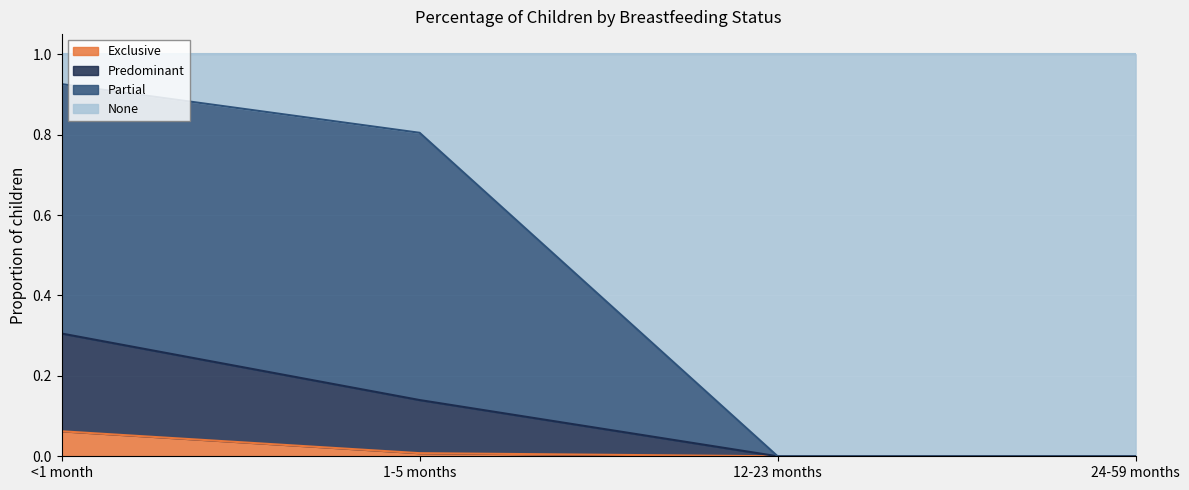

At which label does Predominant reach its peak?

<1 month